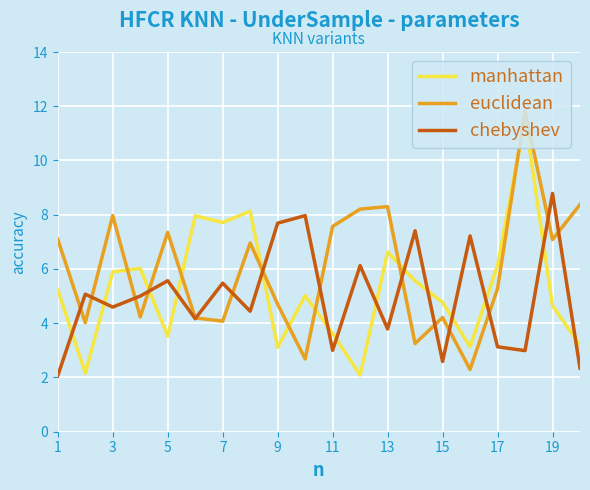

What is the highest value of the euclidean series?

11.8